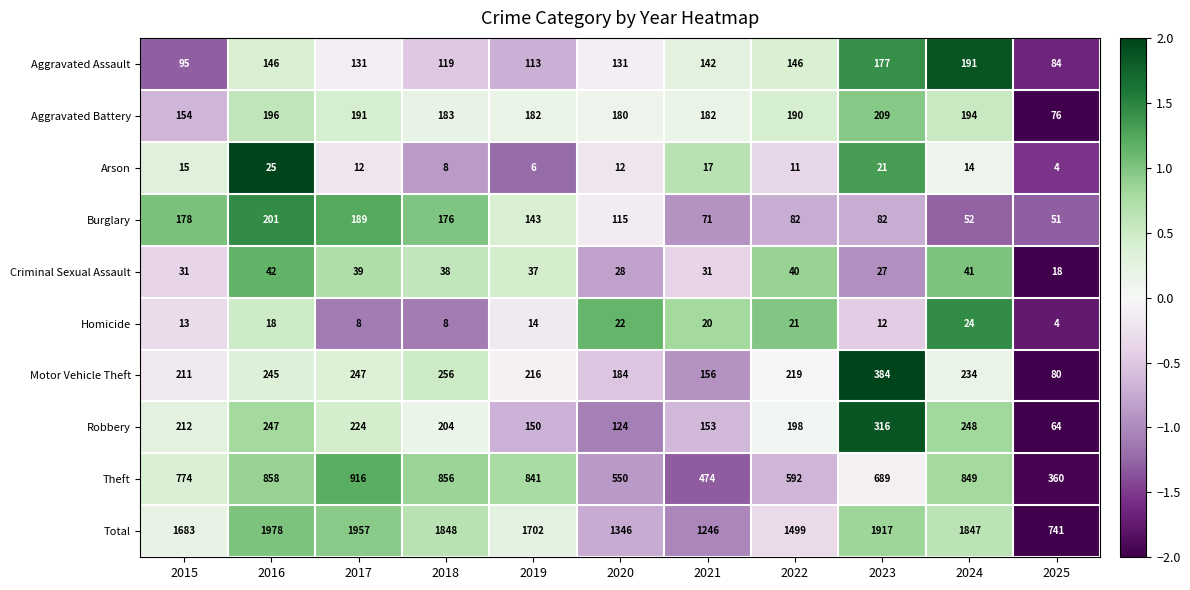

Count the number of data series in this chart.

10